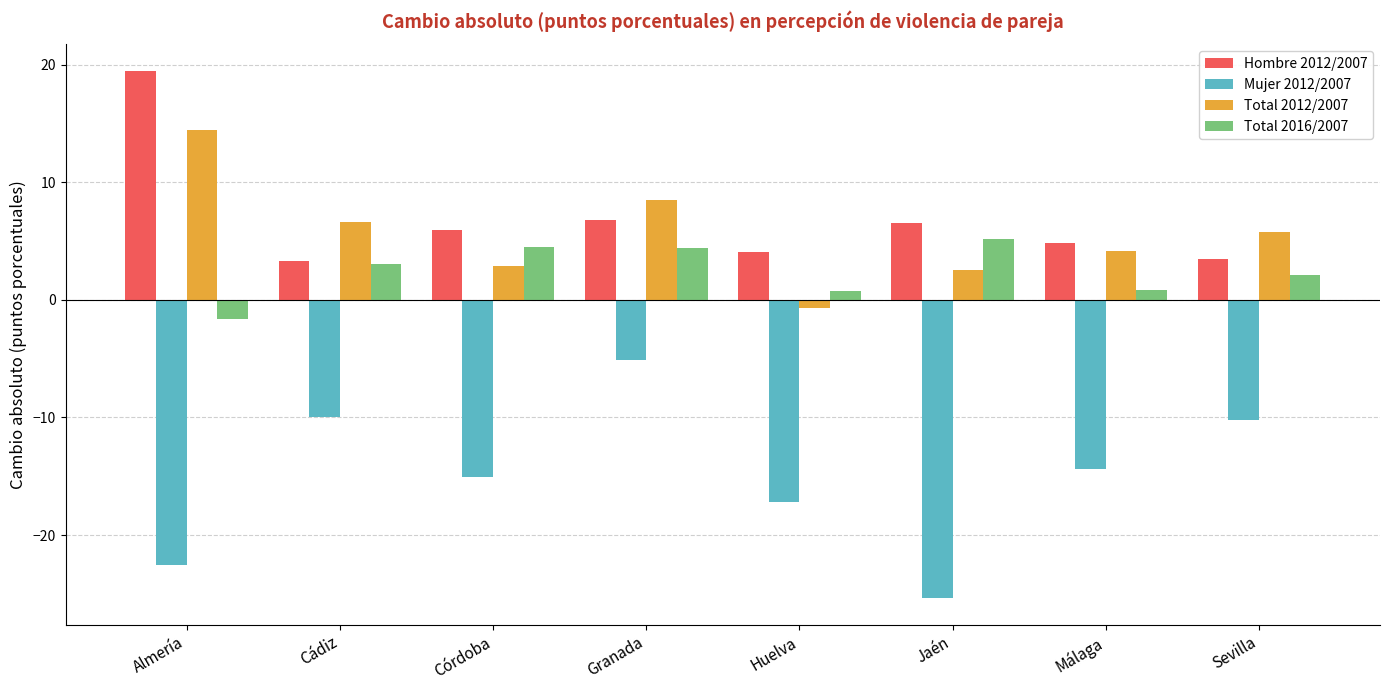

What is the spread (max minus min) of values at Almería?

42.0